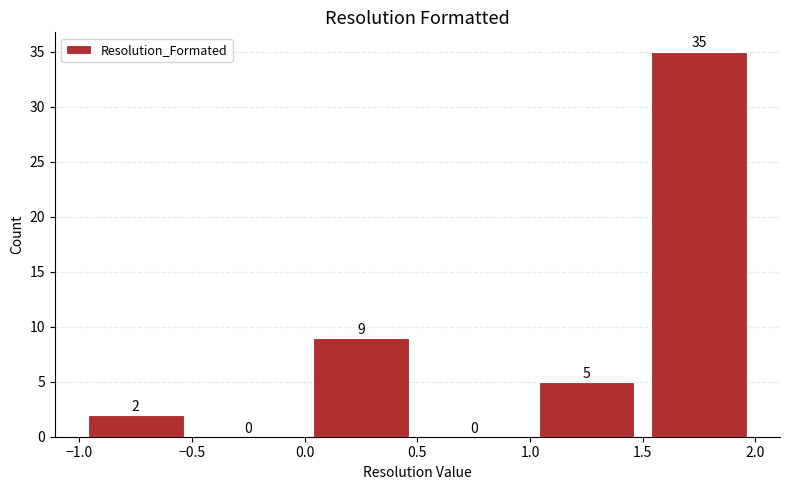

Reading left to right, list every bar in this chart as the range it spans on the x-axis followed by its height.

-1.0 to -0.5: 2
-0.5 to 0.0: 0
0.0 to 0.5: 9
0.5 to 1.0: 0
1.0 to 1.5: 5
1.5 to 2.0: 35